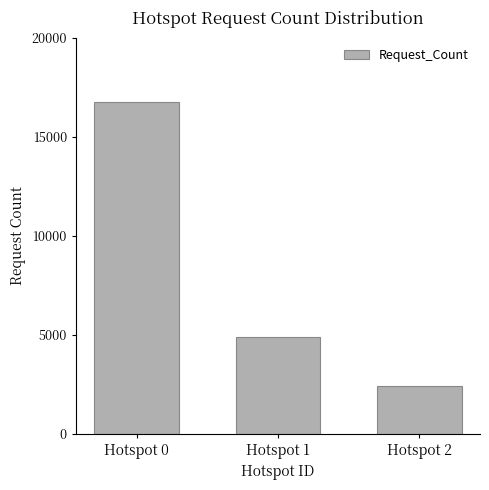

The value at Hotspot 0 is 9876. True or false?

False